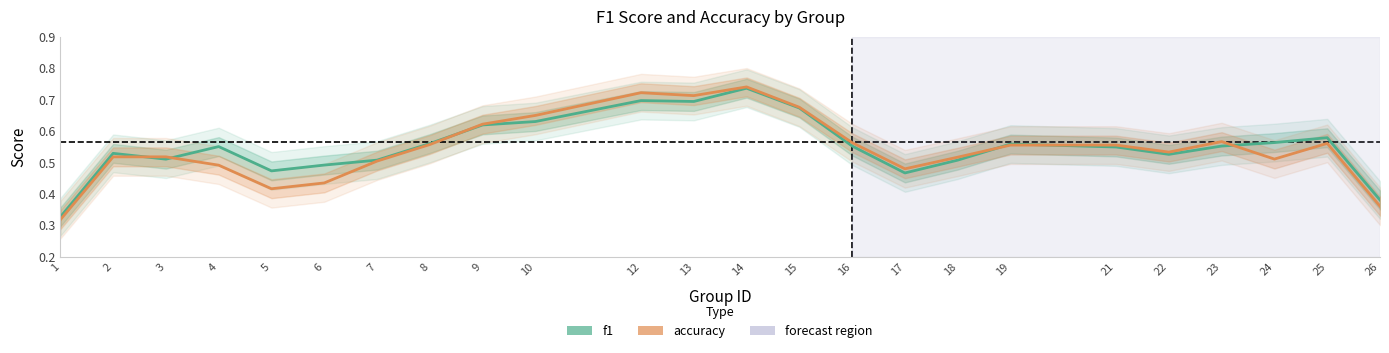

Is it true that accuracy equals 0.6 at 19?

True